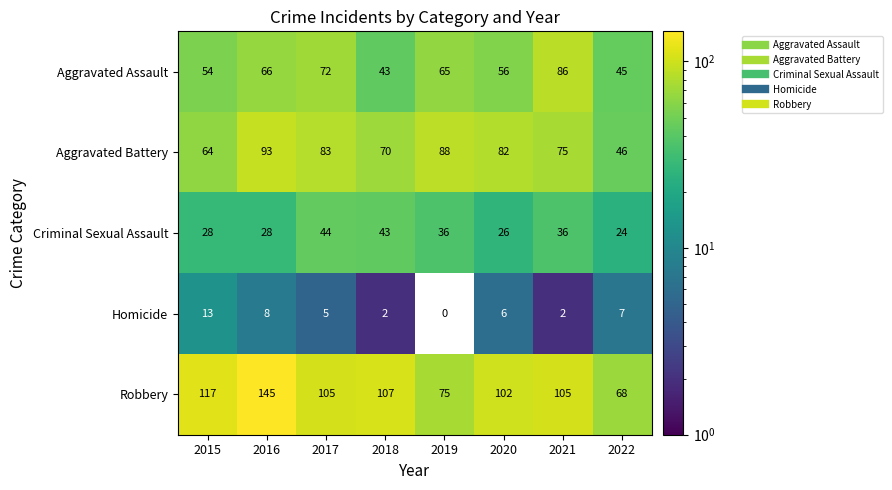

At which category is the sum across all series the highest?

2016